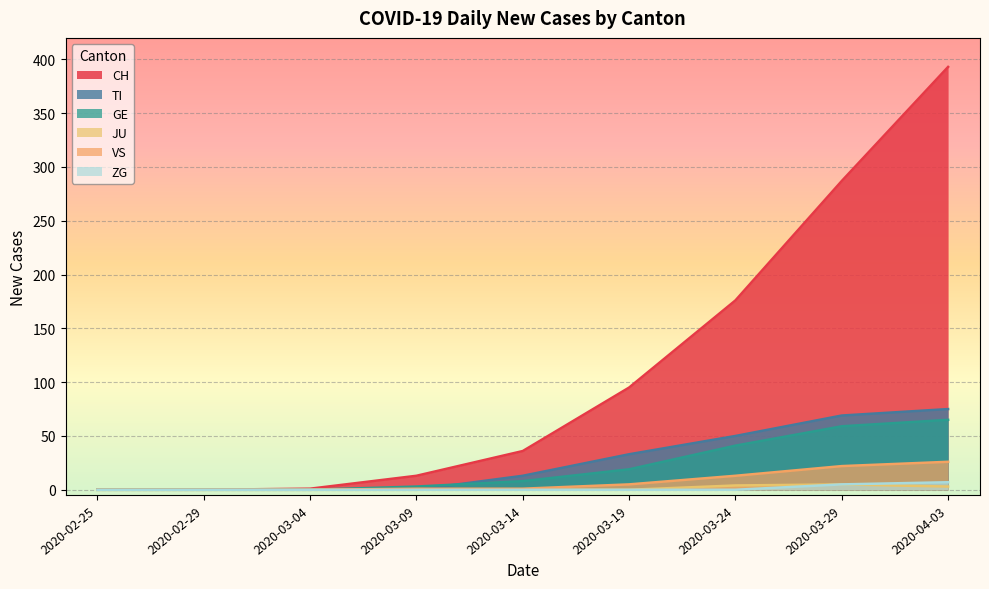

What is the total value across all series at 2020-04-03?

569